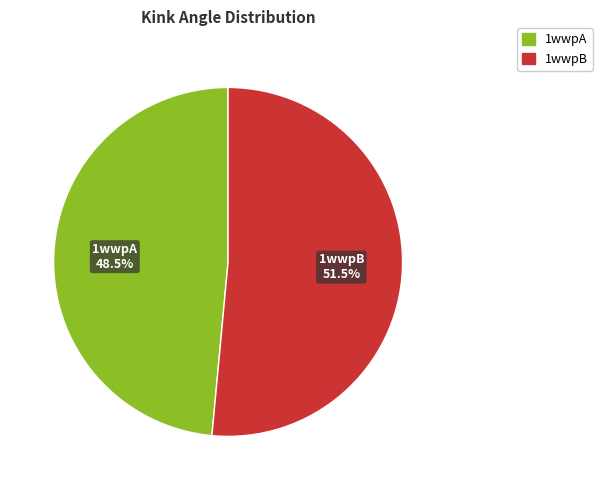

Rank the categories by value from highest to lowest.

1wwpB, 1wwpA